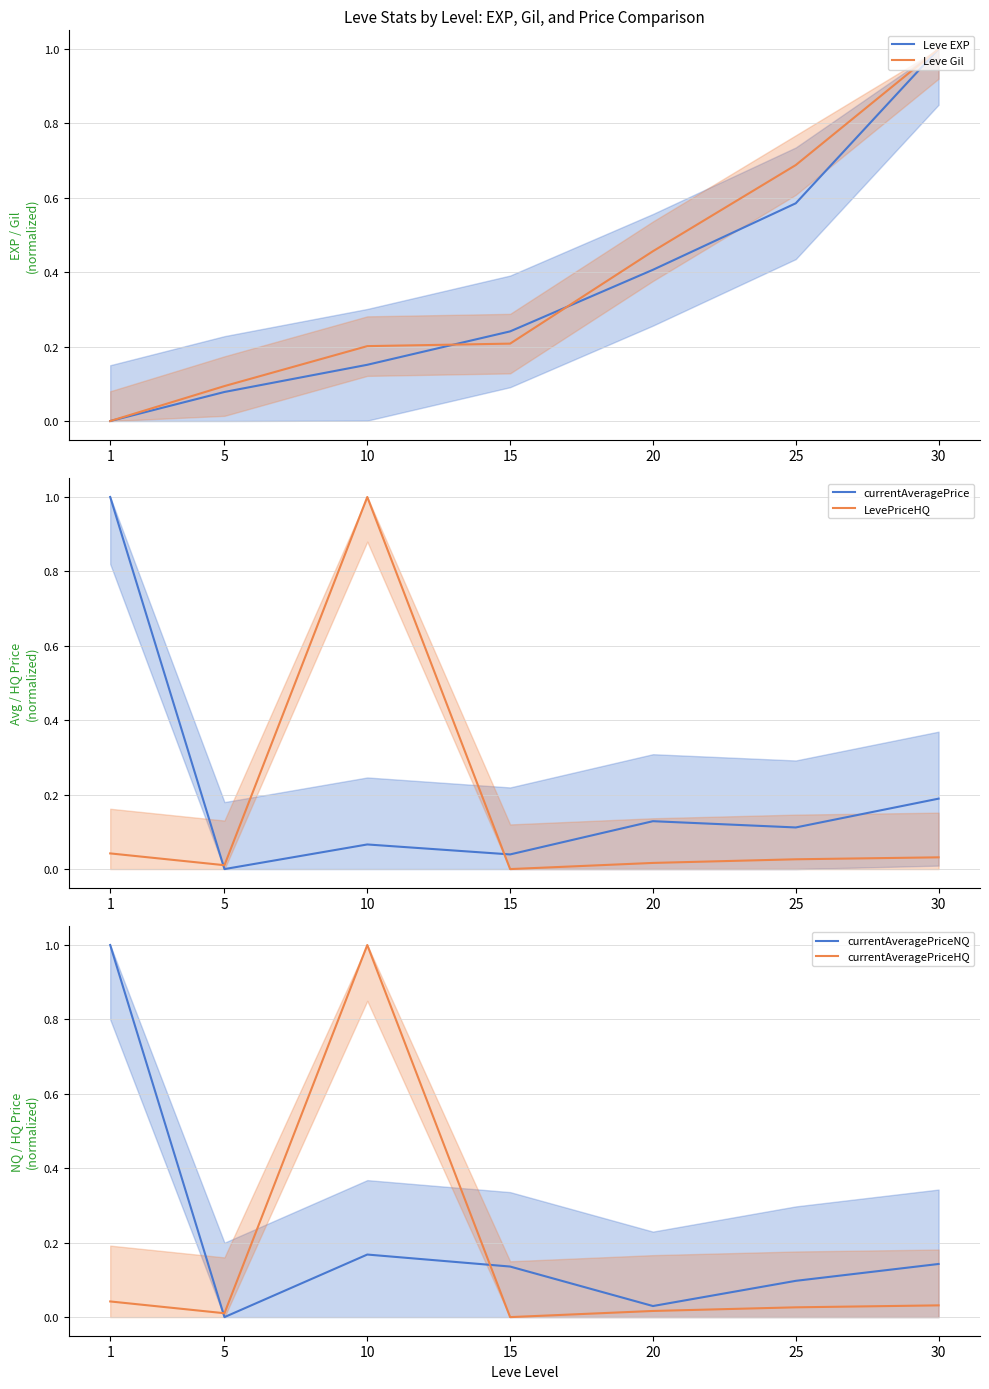

Reading left to right, what are all the values shown in this chart?

Leve EXP: 1=0.0	5=0.1	10=0.2	15=0.2	20=0.4	25=0.6	30=1.0
Leve Gil: 1=0.0	5=0.1	10=0.2	15=0.2	20=0.5	25=0.7	30=1.0
currentAveragePrice: 1=1.0	5=0.0	10=0.1	15=0.0	20=0.1	25=0.1	30=0.2
LevePriceHQ: 1=0.0	5=0.0	10=1.0	15=0.0	20=0.0	25=0.0	30=0.0
currentAveragePriceNQ: 1=1.0	5=0.0	10=0.2	15=0.1	20=0.0	25=0.1	30=0.1
currentAveragePriceHQ: 1=0.0	5=0.0	10=1.0	15=0.0	20=0.0	25=0.0	30=0.0